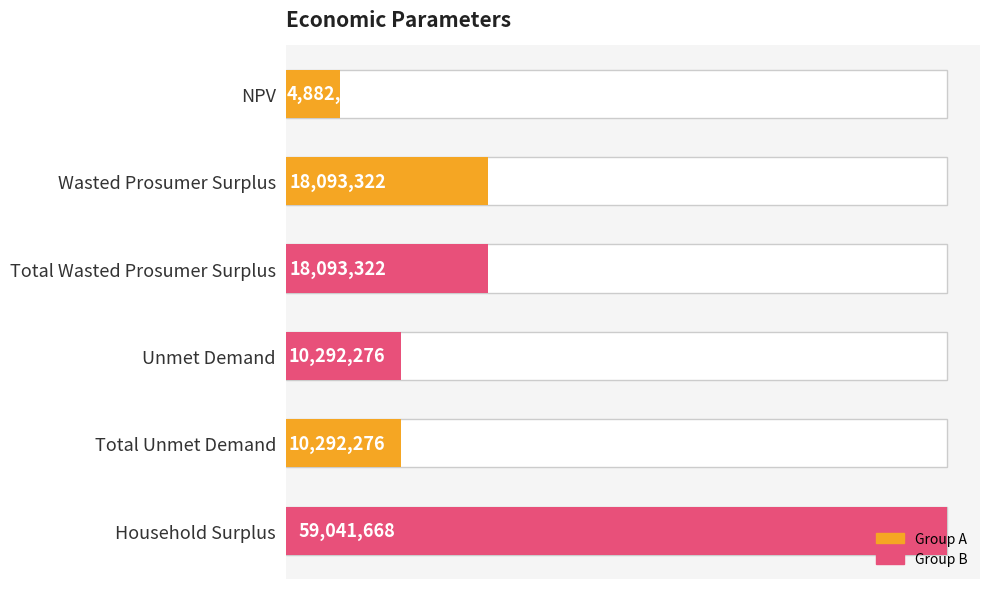

How many data points does each series have?

6